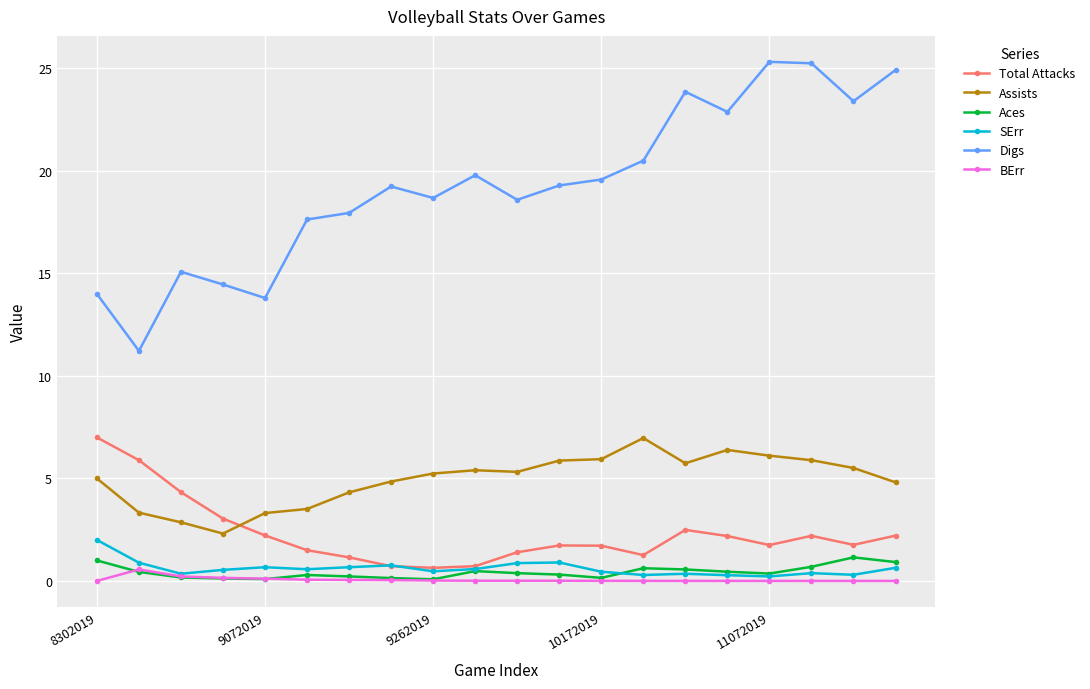

True or false: Total Attacks has more than 1 points higher than both neighbors.

True